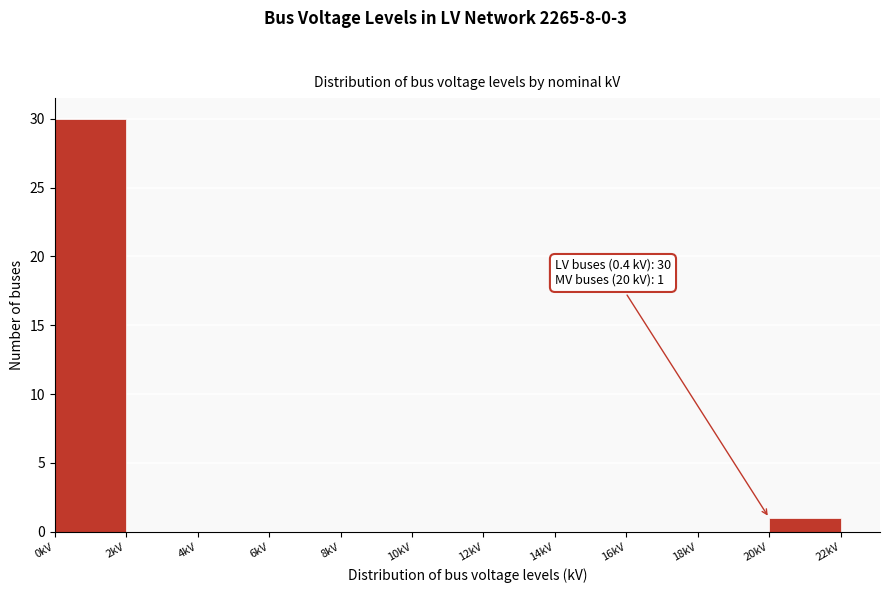

Which range on the x-axis has the tallest bar?

0 to 2